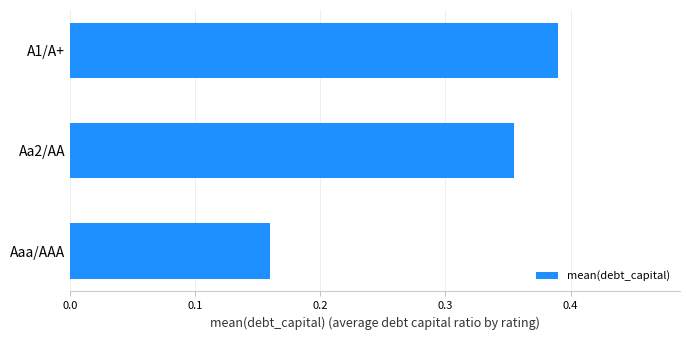

At which category does the chart reach its peak across all series?

A1/A+